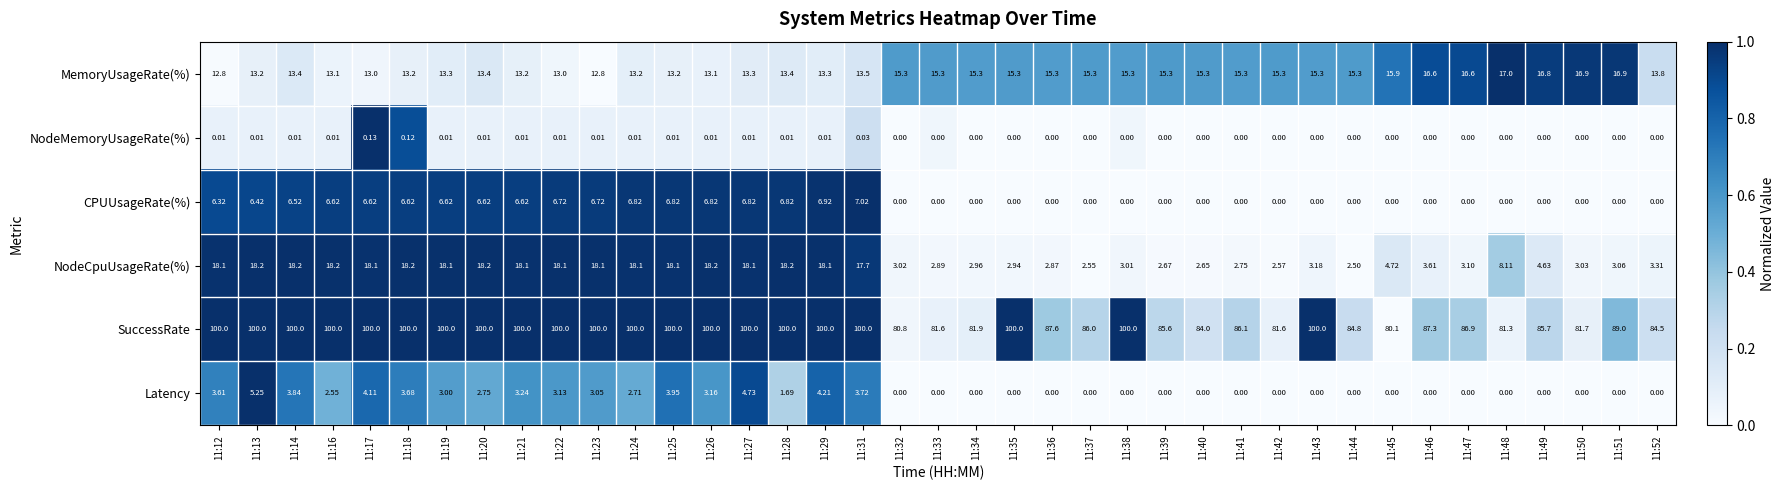

List the series in order of their peak value, lowest first.

NodeMemoryUsageRate(%), Latency, CPUUsageRate(%), MemoryUsageRate(%), NodeCpuUsageRate(%), SuccessRate